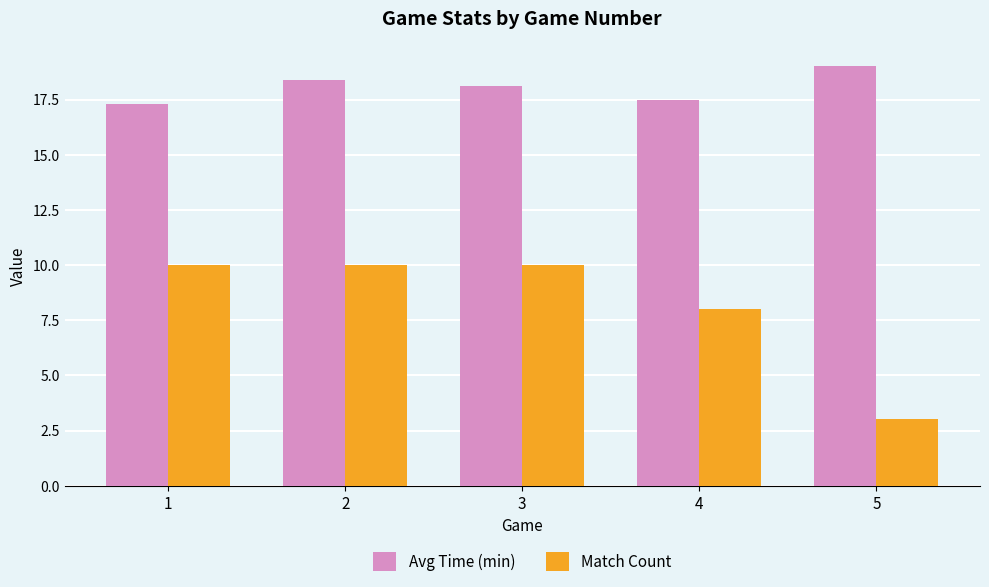

What is the sum of all Avg Time (min) values?

90.3